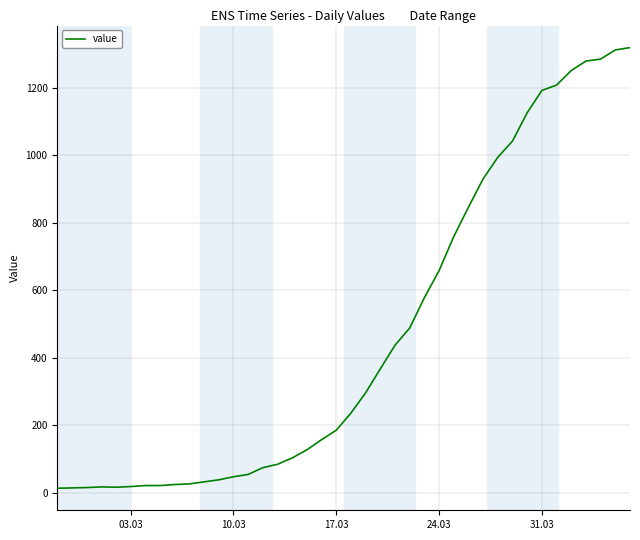

What is the difference between the maximum and minimum values?

1306